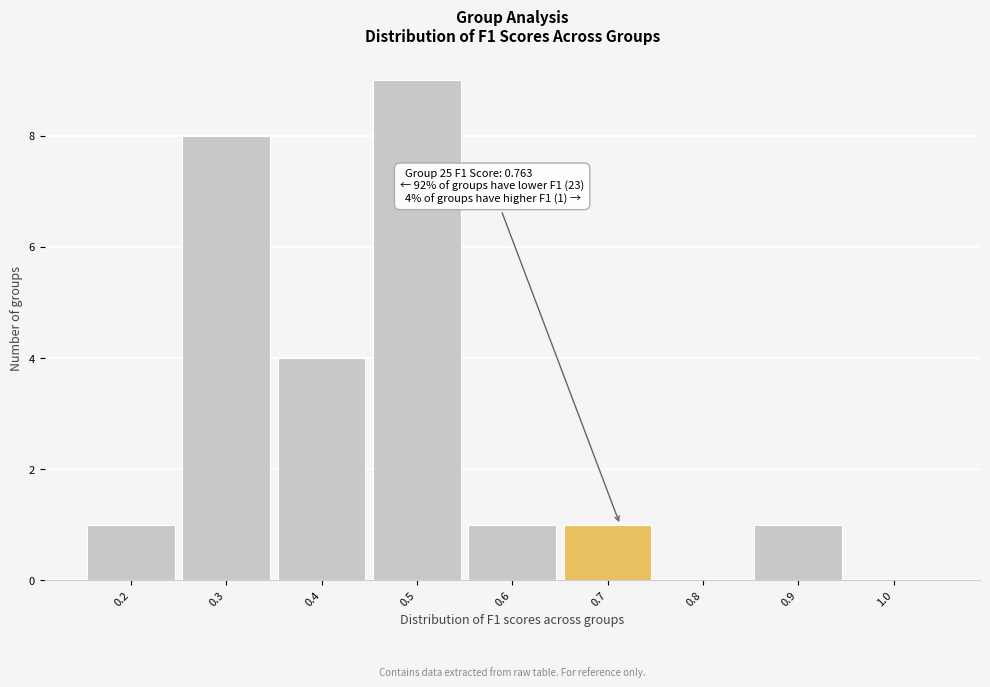

Reading left to right, extract all data points from this chart.

0.2=1	0.3=8	0.4=4	0.5=9	0.6=1	0.7=1	0.8=0	0.9=1	1.0=0